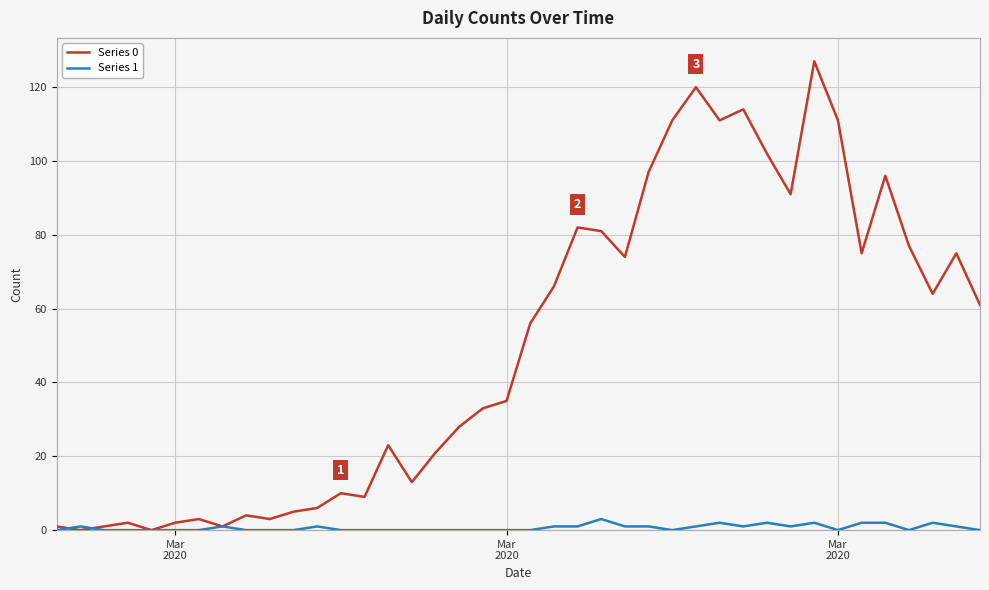

Which series has the widest spread of values?

Series 0